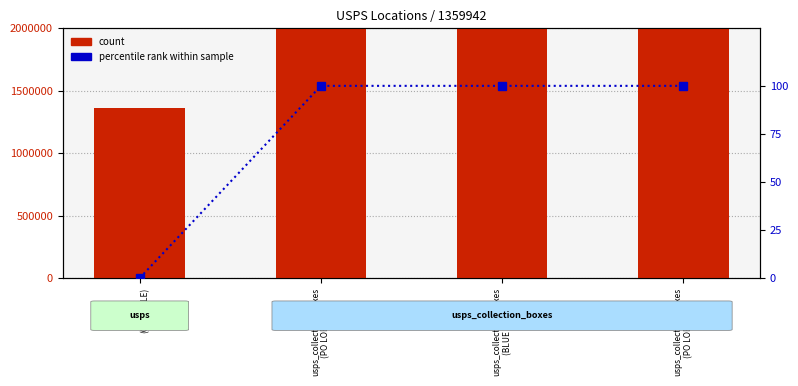

How many data points in Ref (count) are less than 1532500002?

2